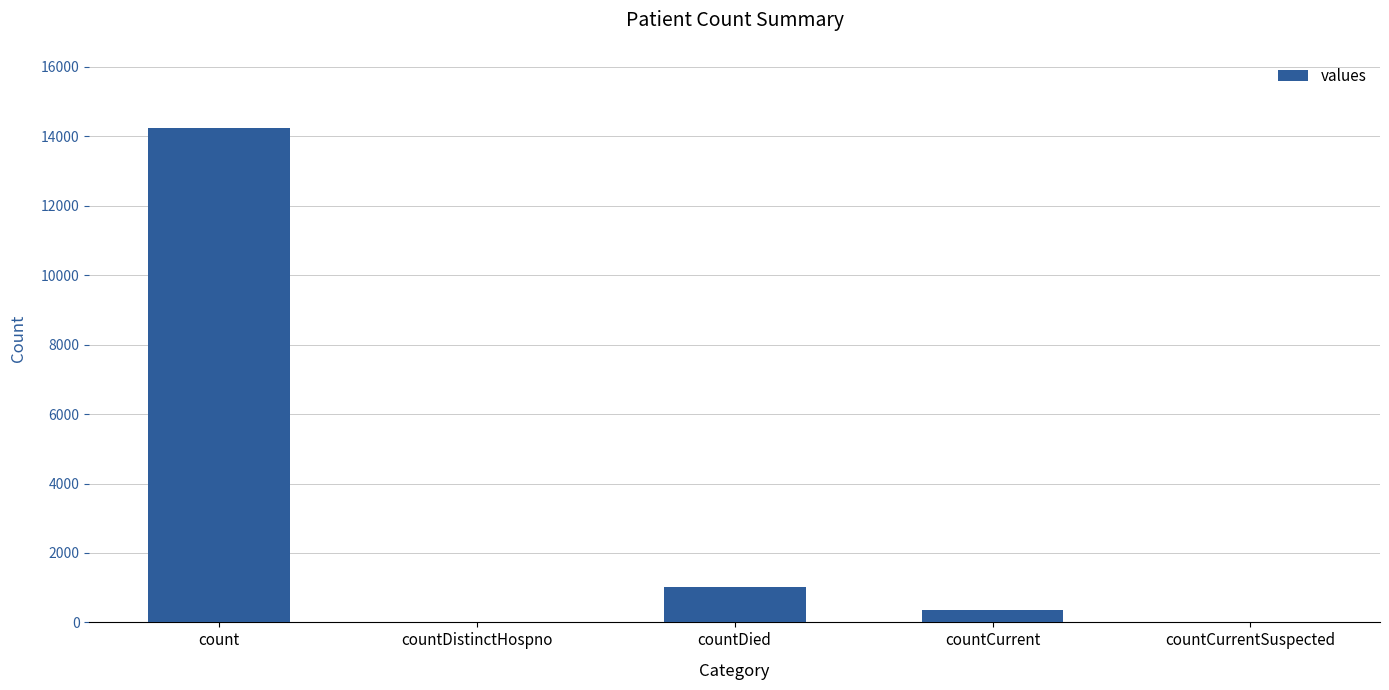

What is the ratio of the value at count to the value at countCurrent?

41.0